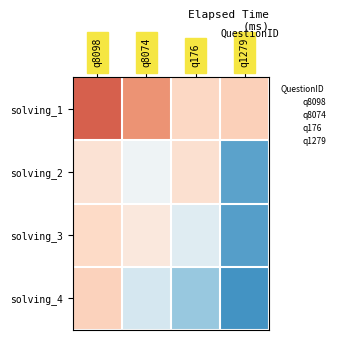

Reading left to right, what are all the values shown in this chart?

row_0: 32000	30157	27075	27494
row_1: 26289	24000	26463	17838
row_2: 27022	25827	23000	17595
row_3: 27425	22318	19775	17000